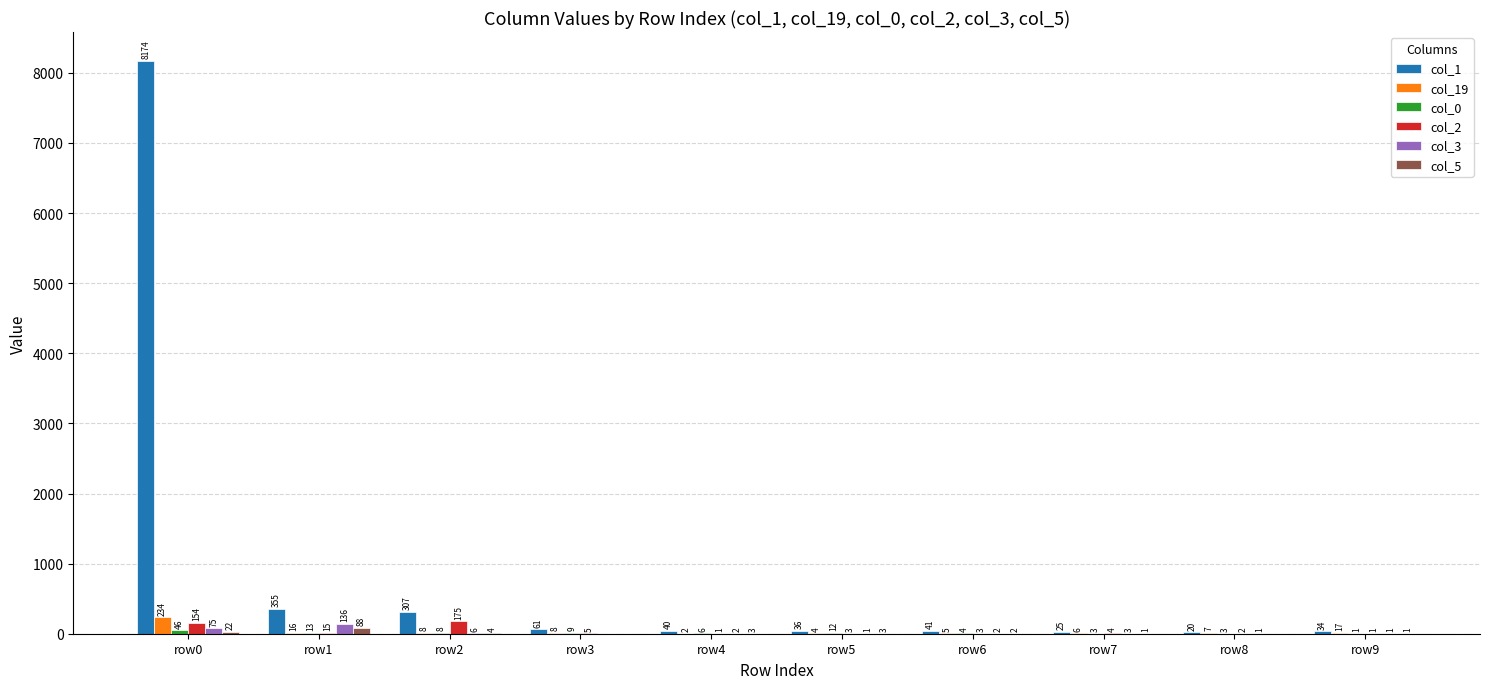

What is the difference between the col_5 values at row6 and row1?

86